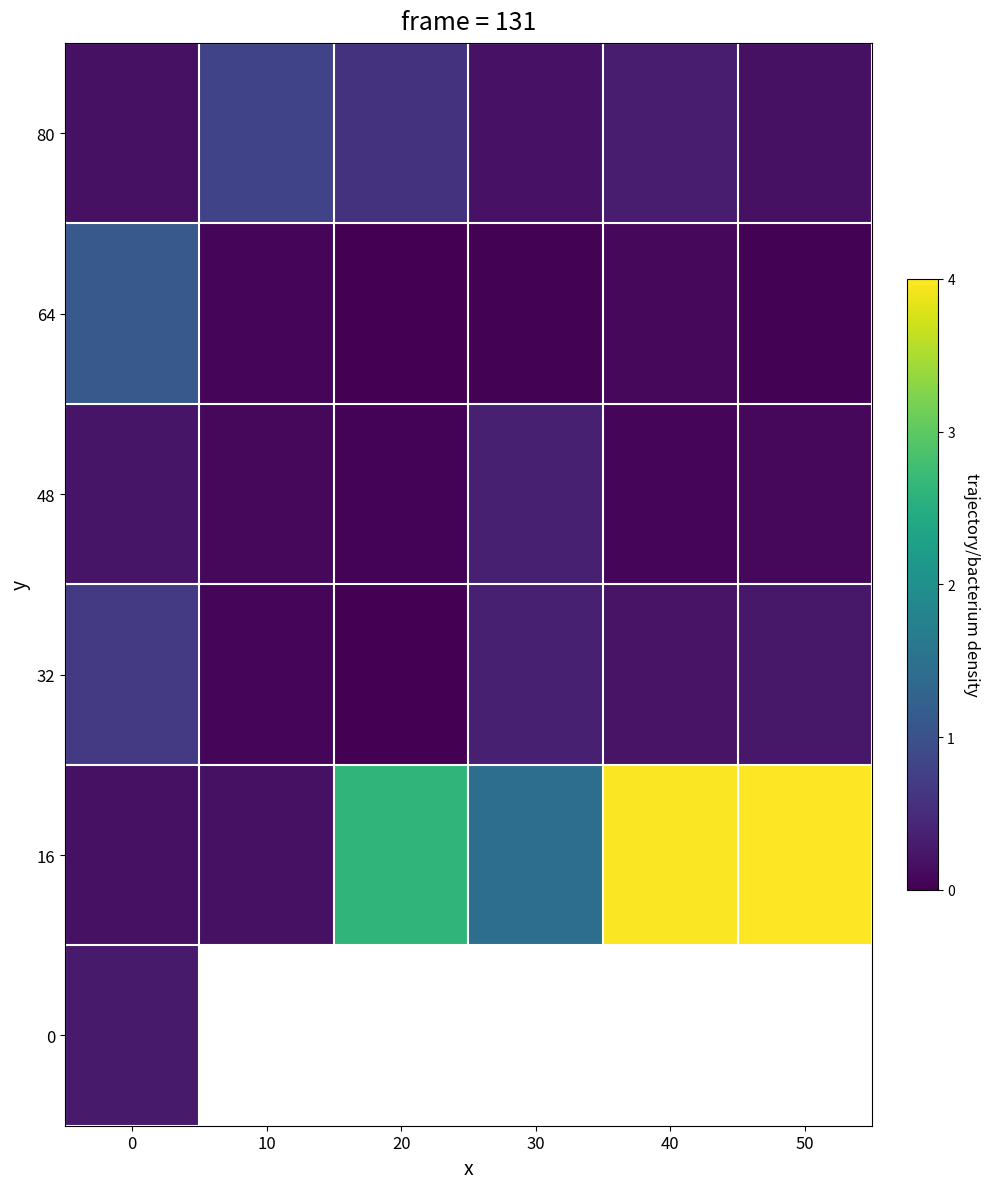

Which category has the highest value across all series?

50